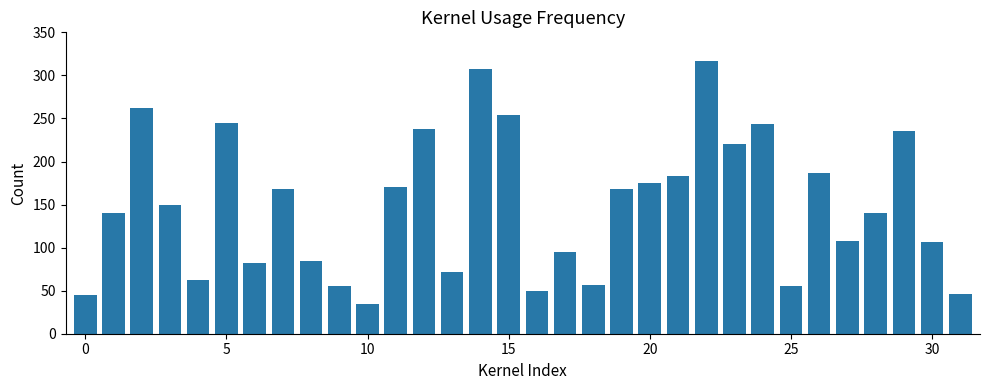

What is the value of the 5th bar from the left?

62